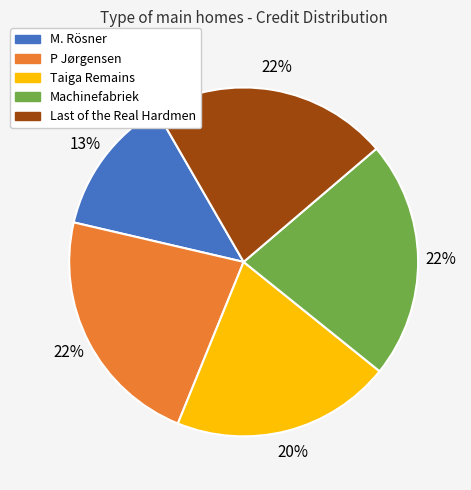

How many segments does this pie chart have?

5